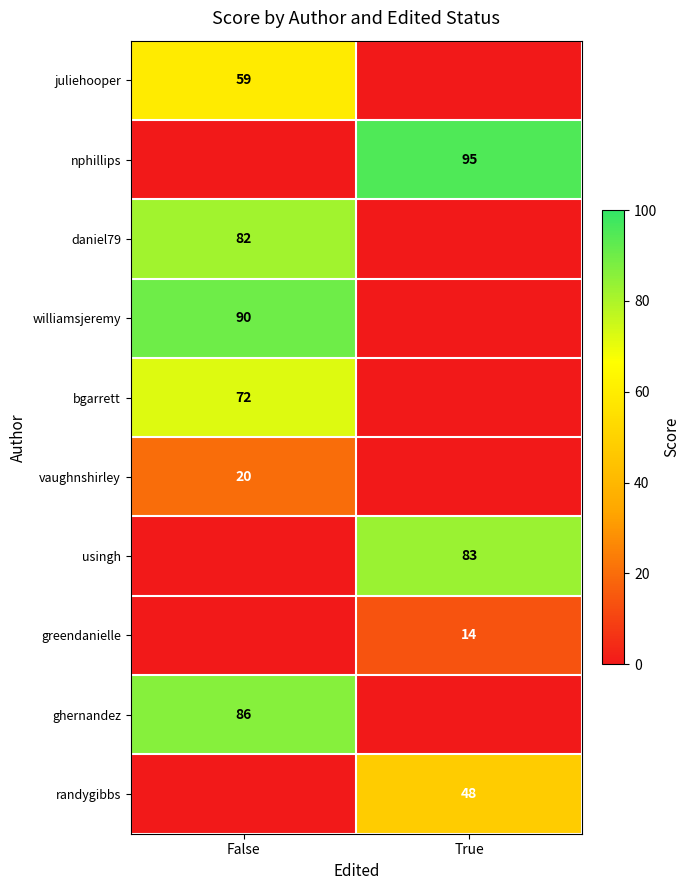

True or false: usingh has a value of 83 at True.

True